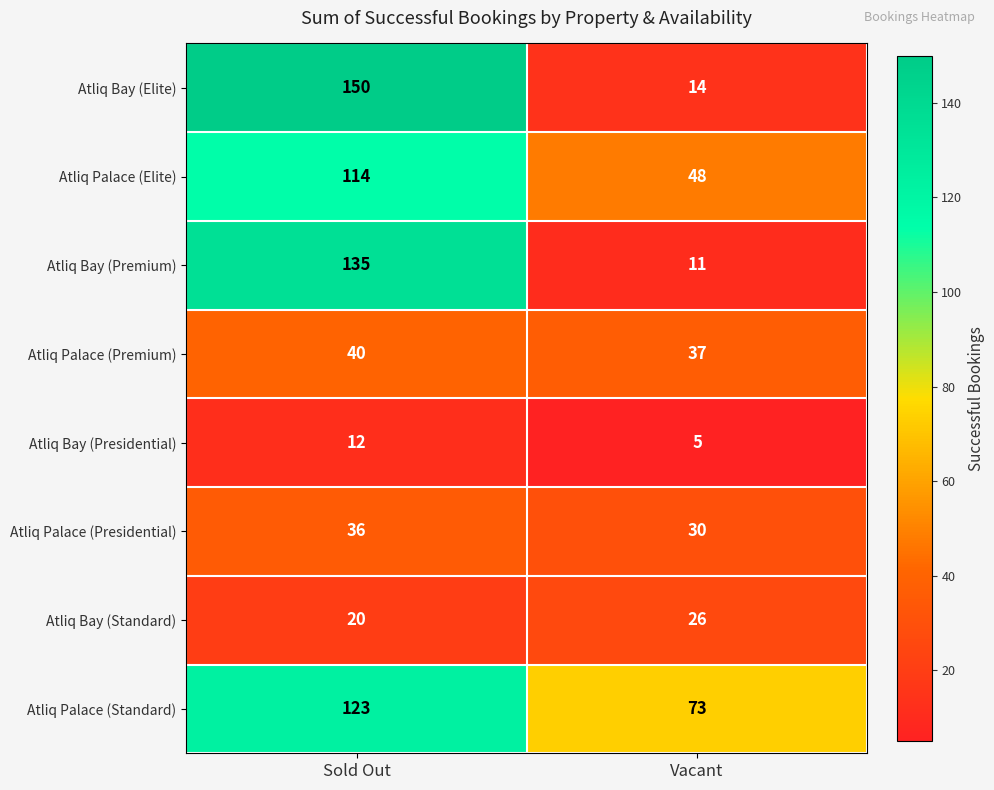

Reading left to right, transcribe all the data shown in this chart.

Atliq Bay (Elite): 150	14
Atliq Palace (Elite): 114	48
Atliq Bay (Premium): 135	11
Atliq Palace (Premium): 40	37
Atliq Bay (Presidential): 12	5
Atliq Palace (Presidential): 36	30
Atliq Bay (Standard): 20	26
Atliq Palace (Standard): 123	73